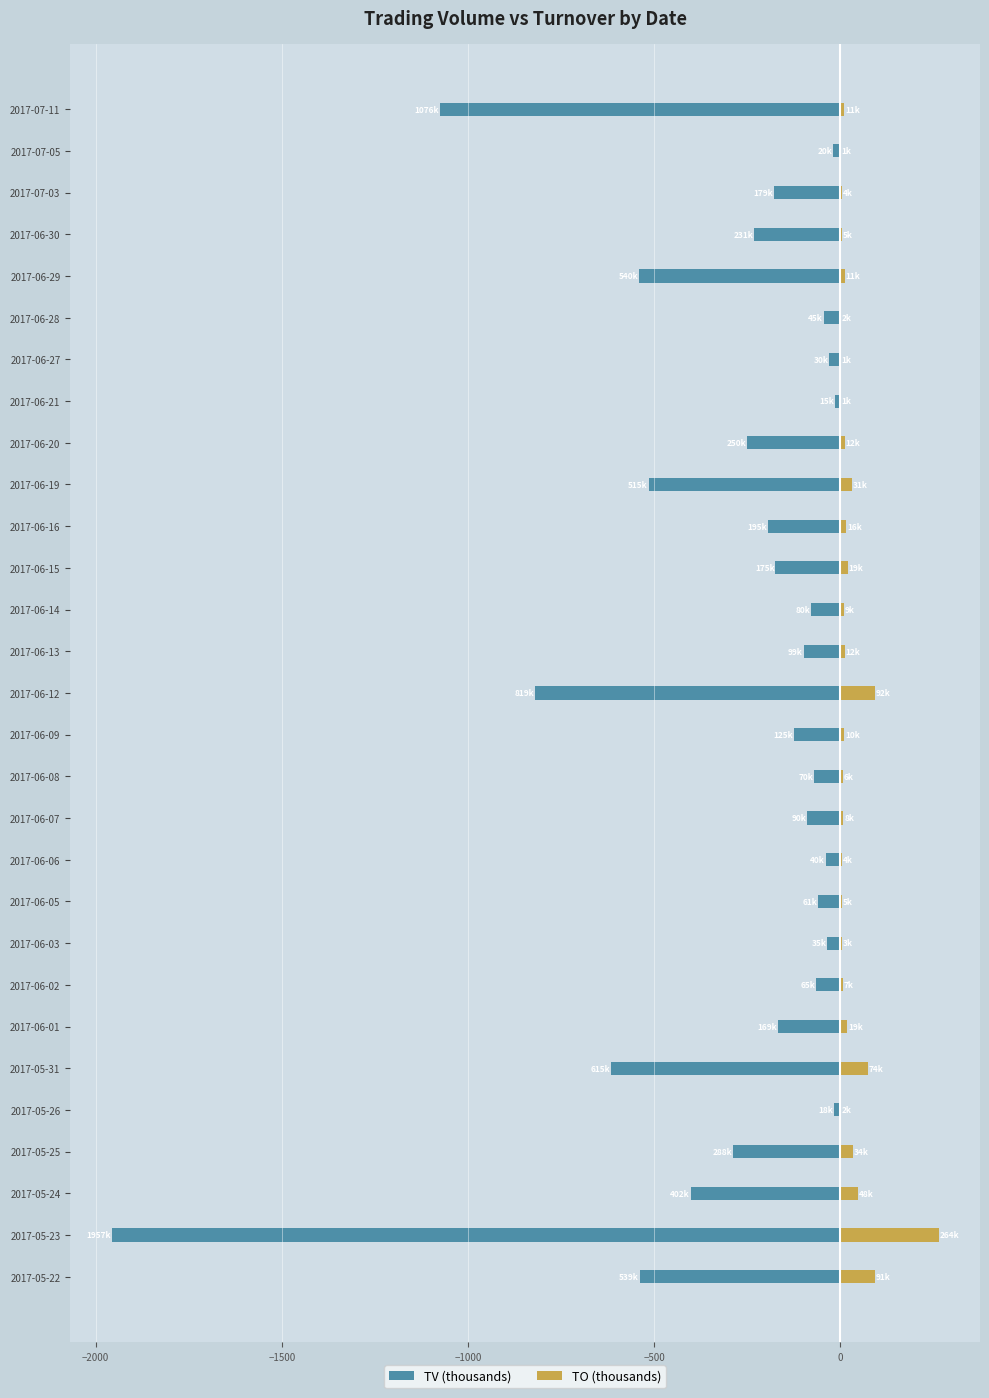

Reading left to right, list all the values displayed in this chart.

TV (thousands): -539.0	-1957.0	-402.0	-288.0	-18.0	-615.0	-169.0	-65.0	-35.0	-61.0	-40.0	-90.0	-70.0	-125.0	-819.0	-99.0	-80.0	-175.0	-195.0	-515.0	-250.0	-15.0	-30.0	-45.0	-540.0	-231.0	-179.0	-20.0	-1076.0
TO (thousands): 91.4	263.6	48.3	34.1	2.2	73.6	18.8	6.8	3.1	5.5	3.6	8.1	5.6	10.0	91.7	12.1	9.2	19.1	15.6	30.9	12.3	0.8	1.2	1.6	11.3	4.5	3.9	0.6	10.8